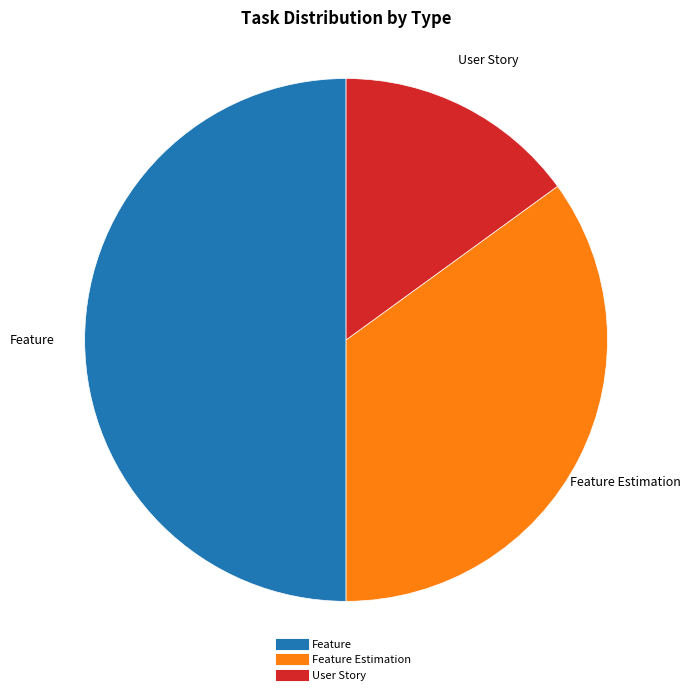

How many slices are in this pie chart?

3